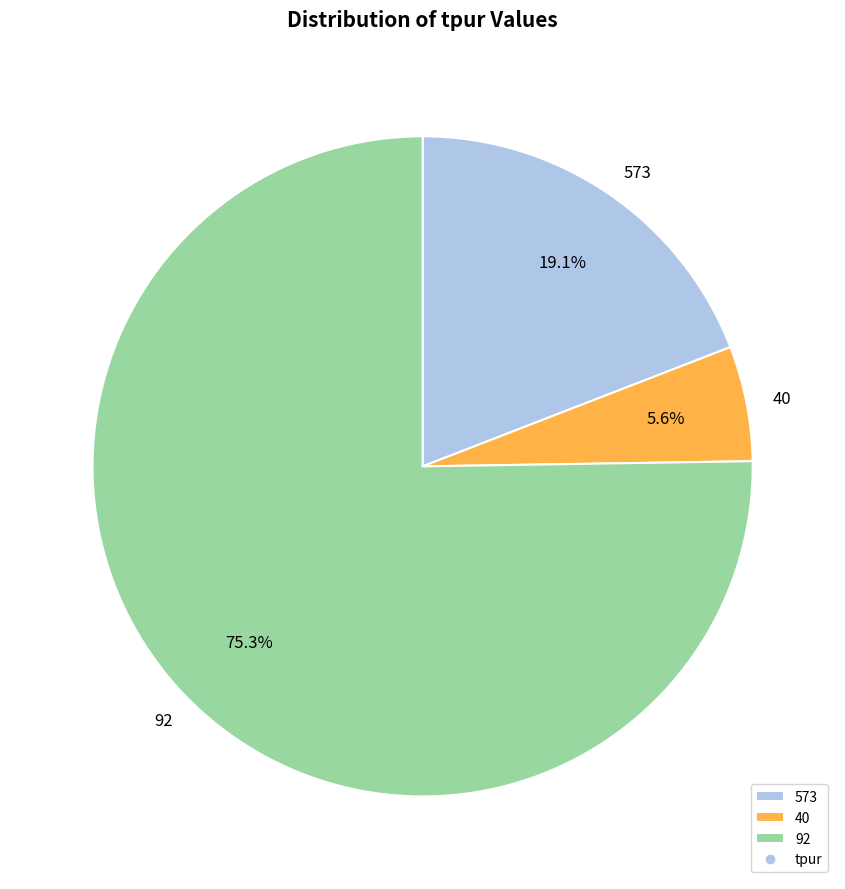

Count the number of slices in the pie.

3